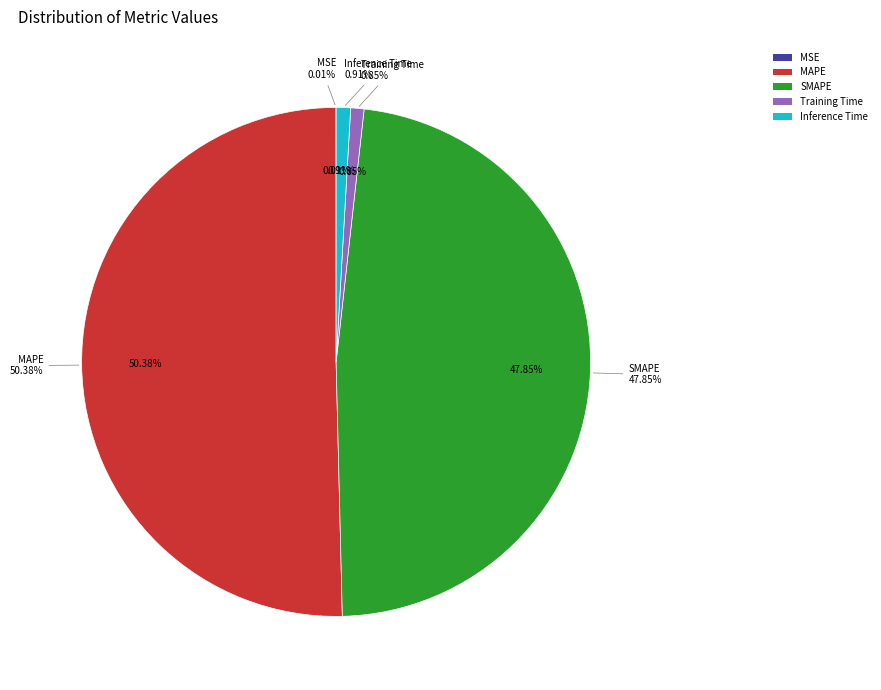

Which slice is the largest?

MAPE